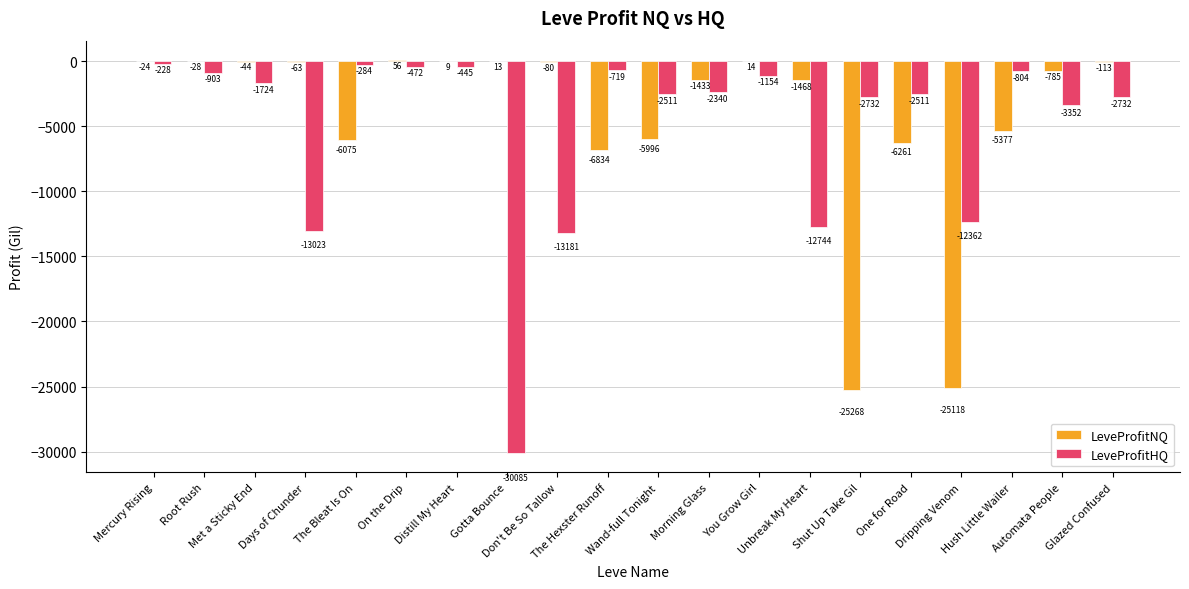

What is the highest value of the LeveProfitNQ series?

56.4